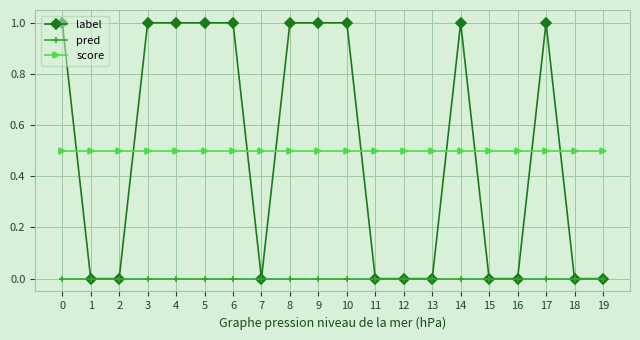

What is the sum of the score values at 5 and 11?

1.0